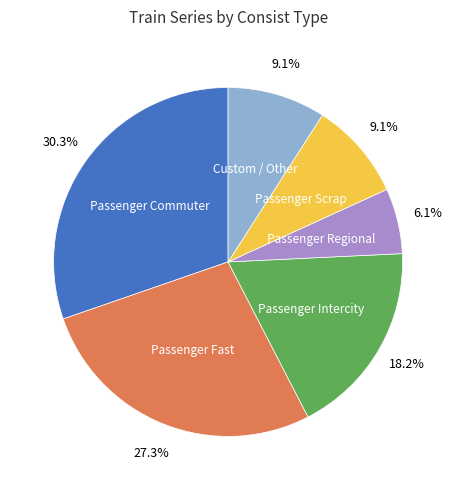

Is there any slice that represents more than half of the pie?

No